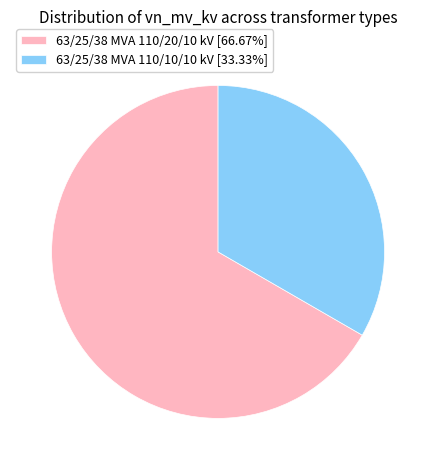

Is there a majority slice in this chart?

Yes